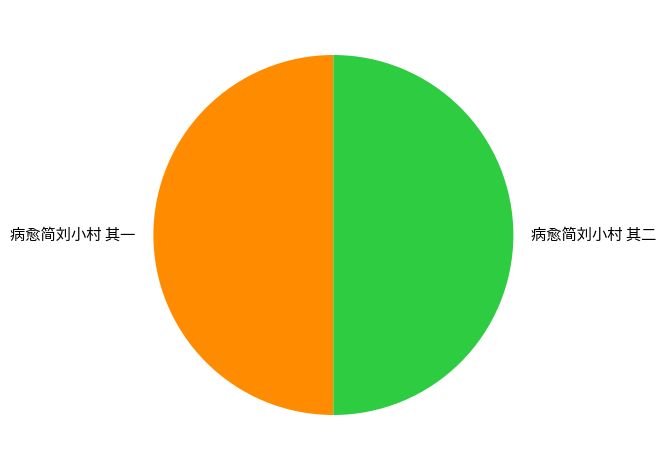

How many segments does this pie chart have?

2